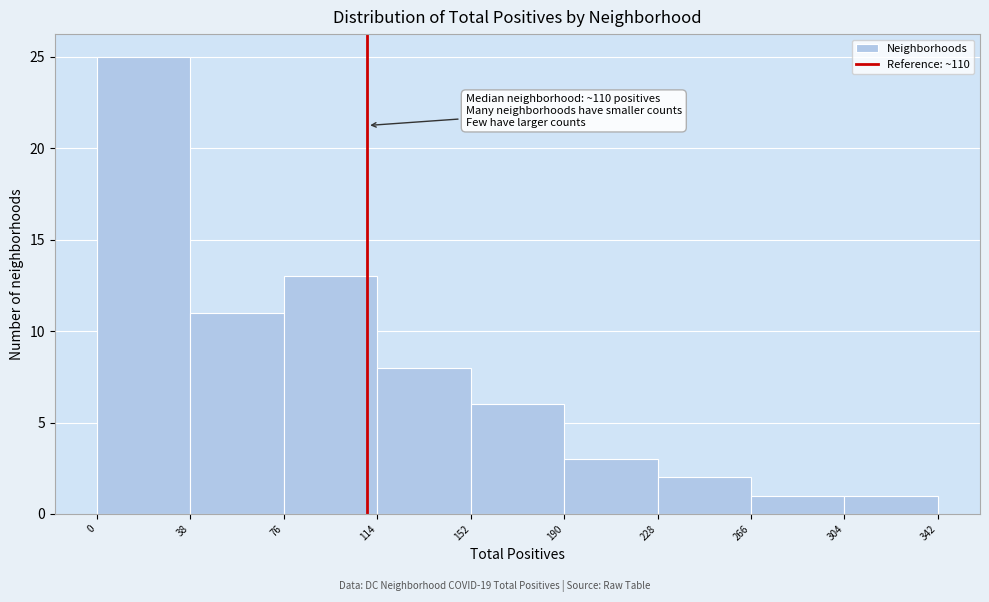

Which range on the x-axis has the tallest bar?

0 to 38